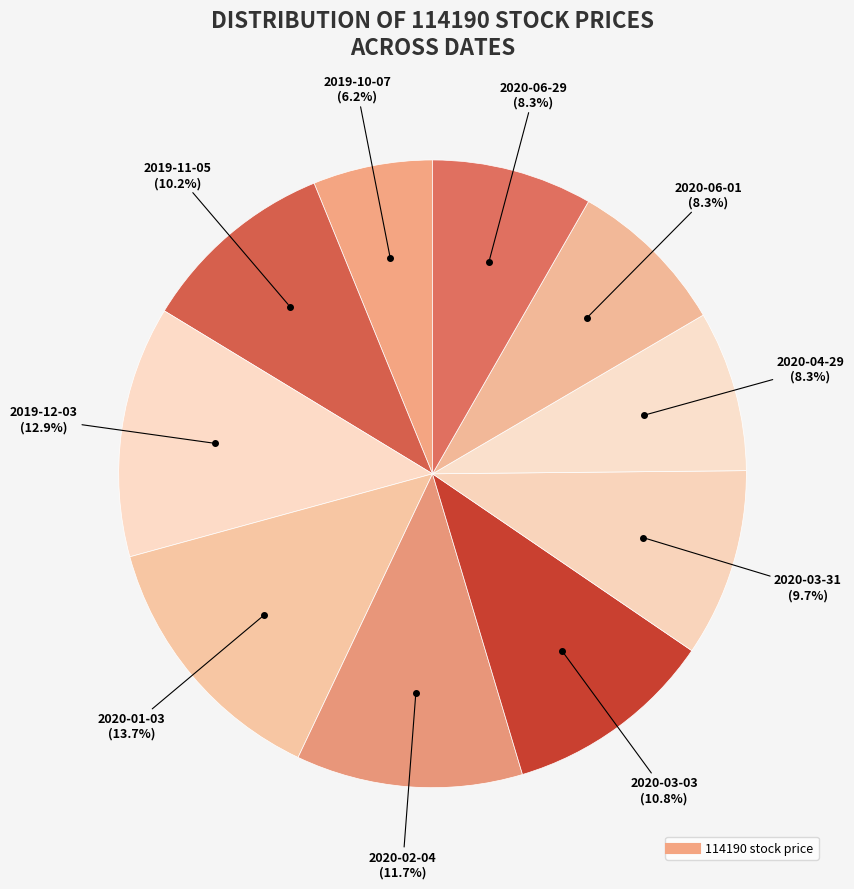

Count the number of slices in the pie.

10